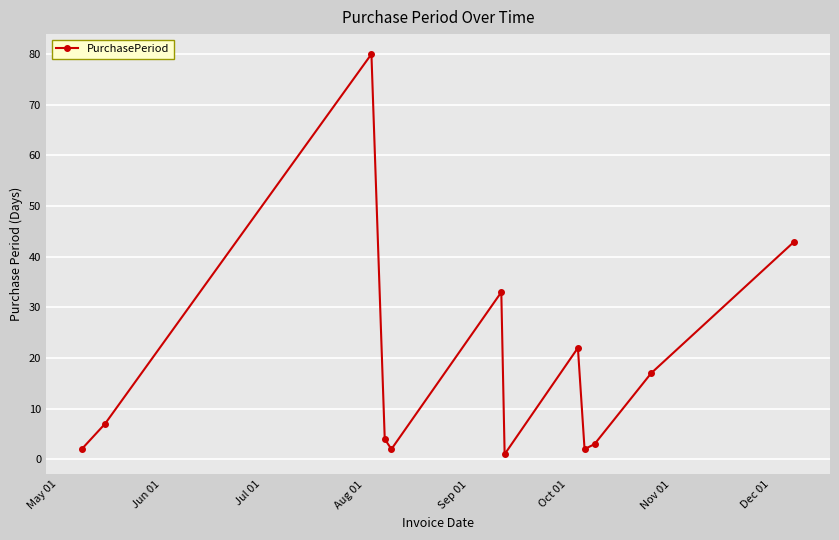

How many interior local peaks (higher than both neighbors) does the data have?

3